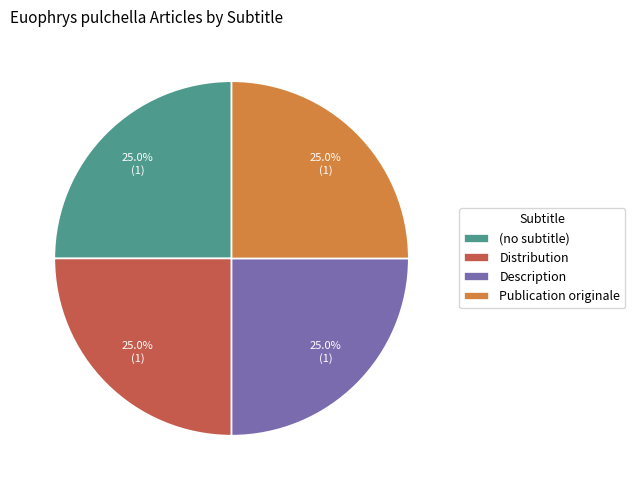

Does Description represent more than half of the total?

No